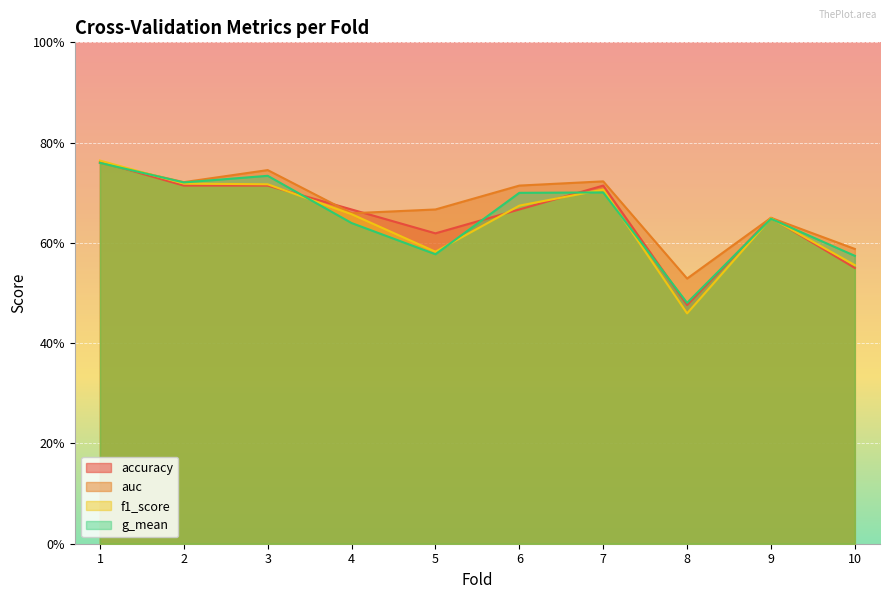

Does the chart display data point markers on the line(s)?

No